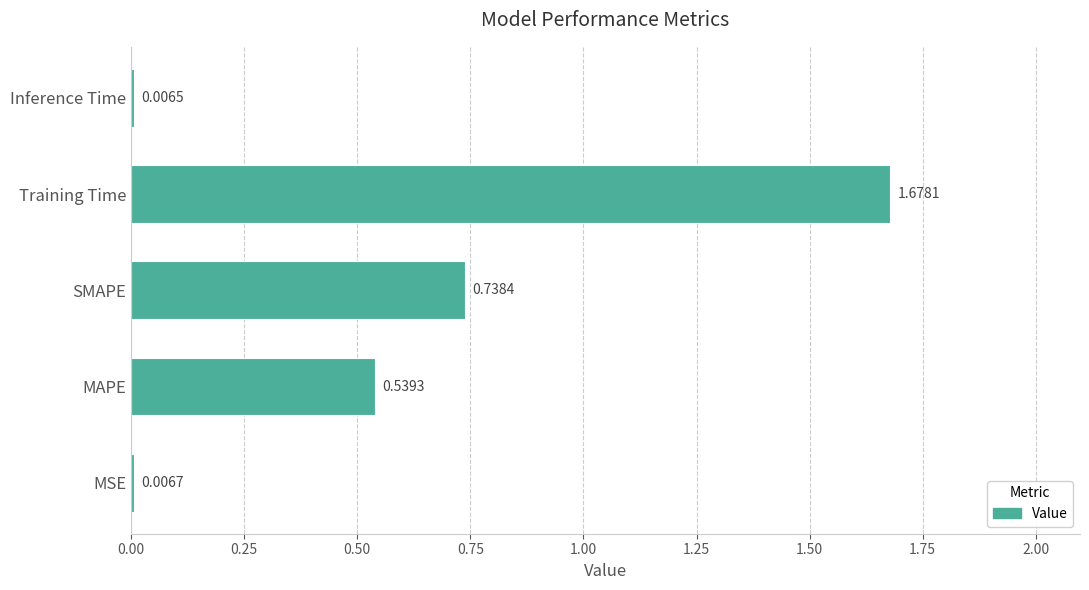

Where is the data nearest to the value 0?

Inference Time